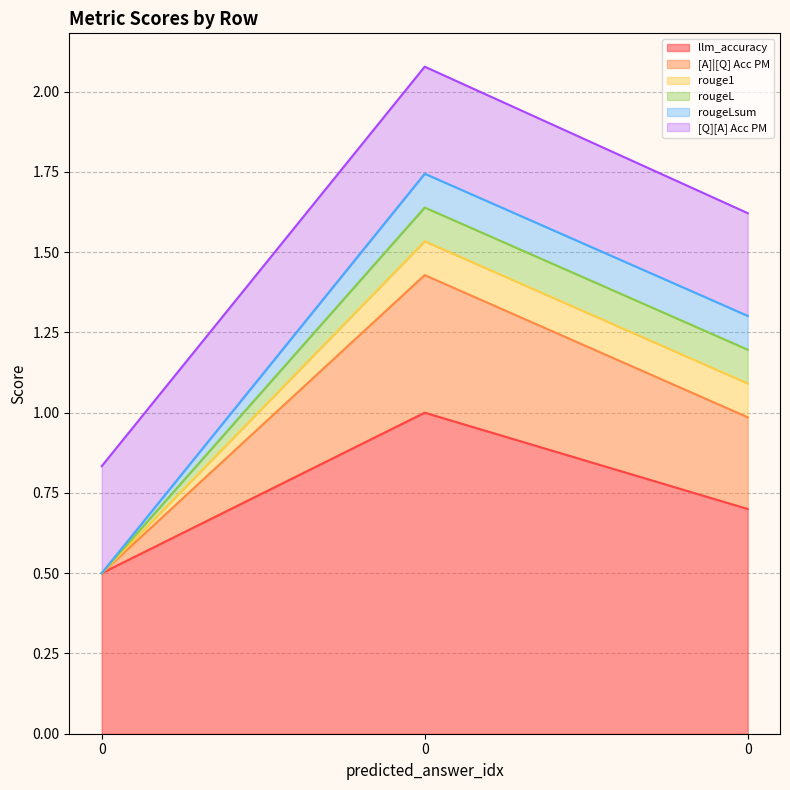

What are all the series names shown in the legend?

llm_accuracy, [A]|[Q] Acc PM, rouge1, rougeL, rougeLsum, [Q][A] Acc PM